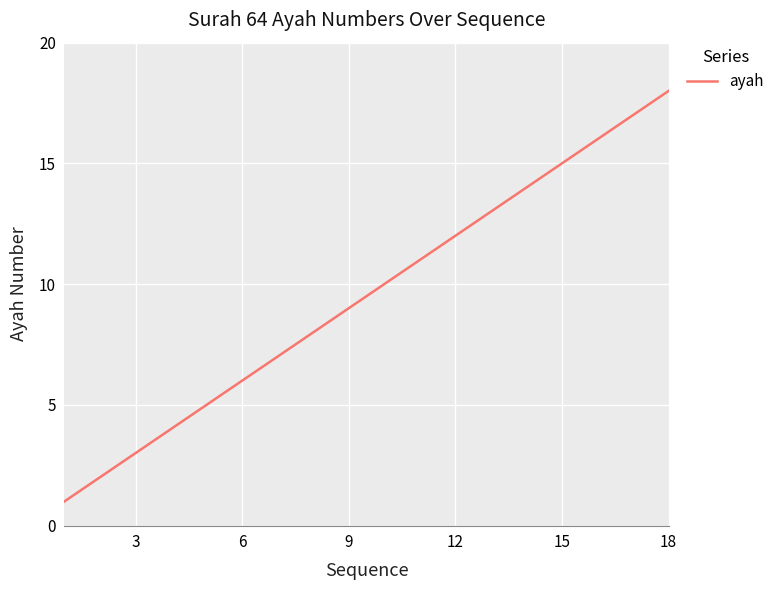

Reading left to right, extract all data points from this chart.

1	2	3	4	5	6	7	8	9	10	11	12	13	14	15	16	17	18